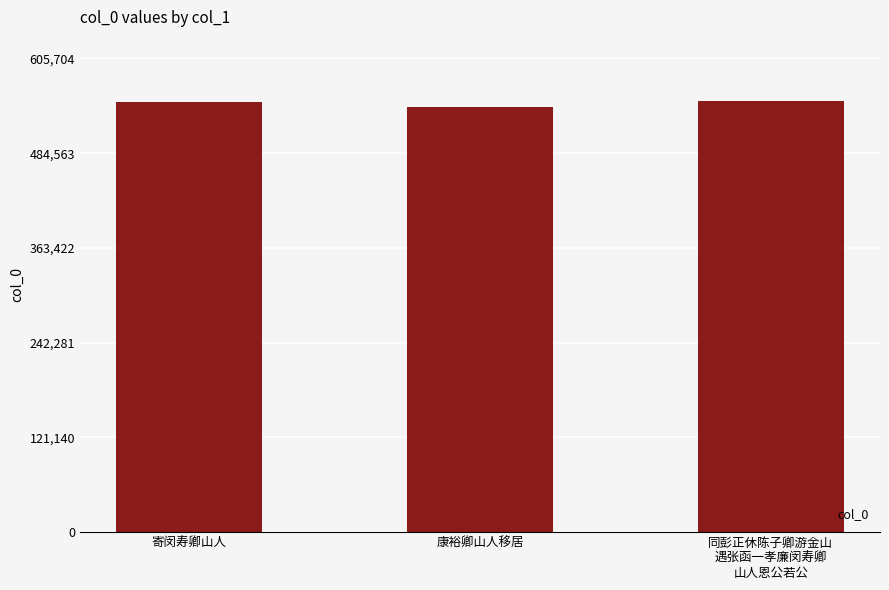

What is the maximum value shown in the chart?

550640